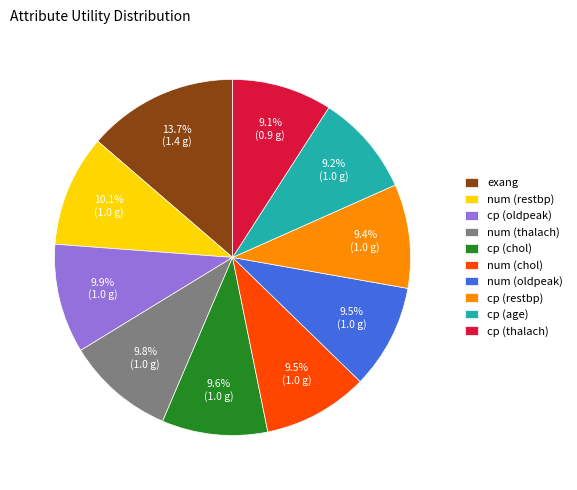

How many slices are in this pie chart?

10